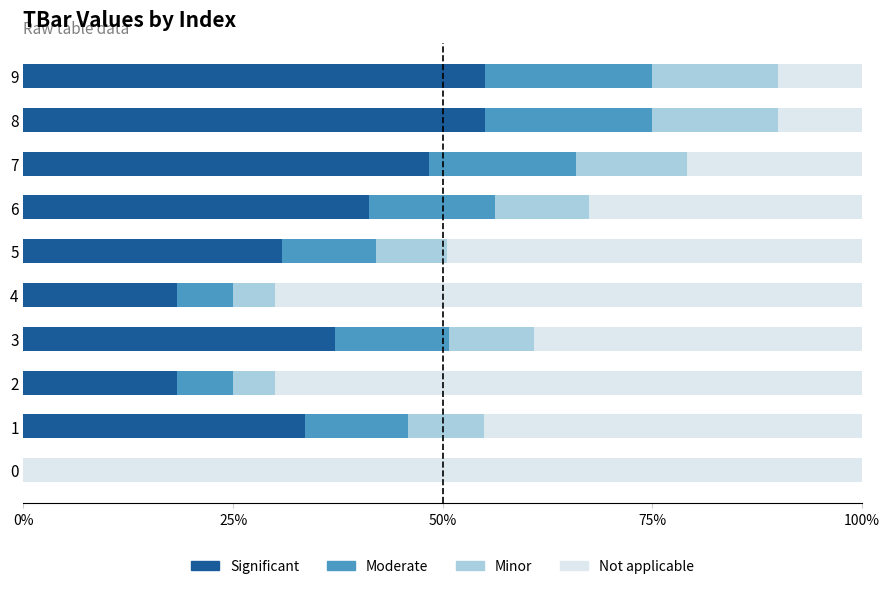

What is the total value across all series at 1?

100.0